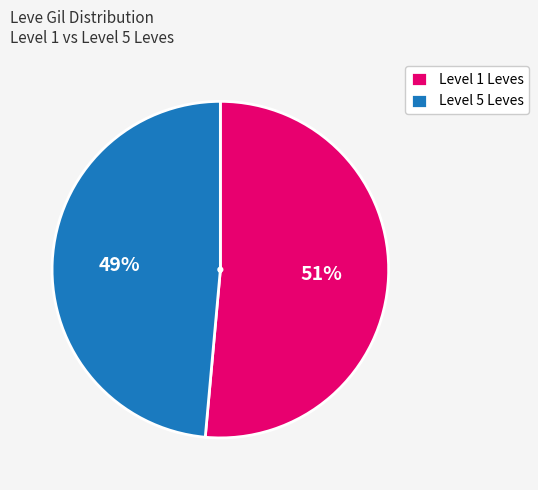

Which slice is the largest?

Level 1 Leves